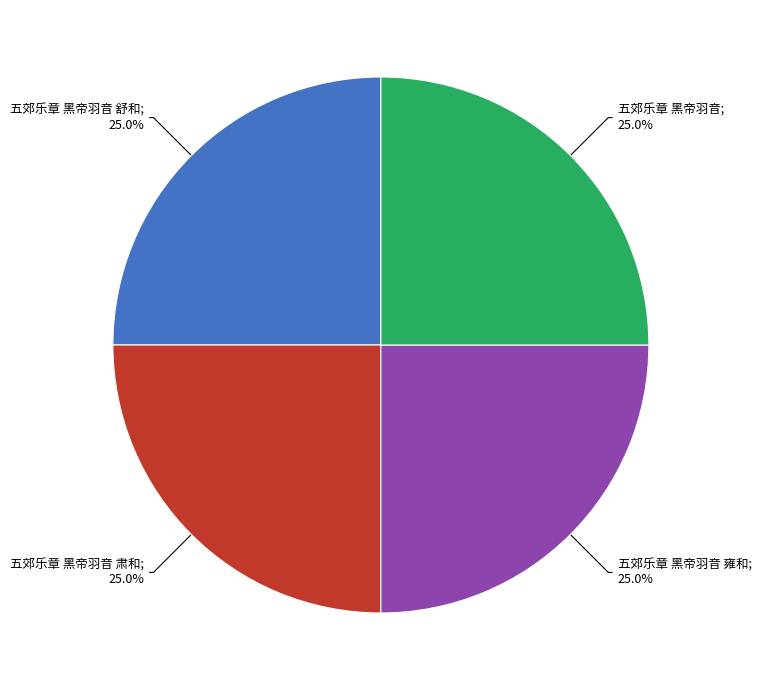

Is there a majority slice in this chart?

No